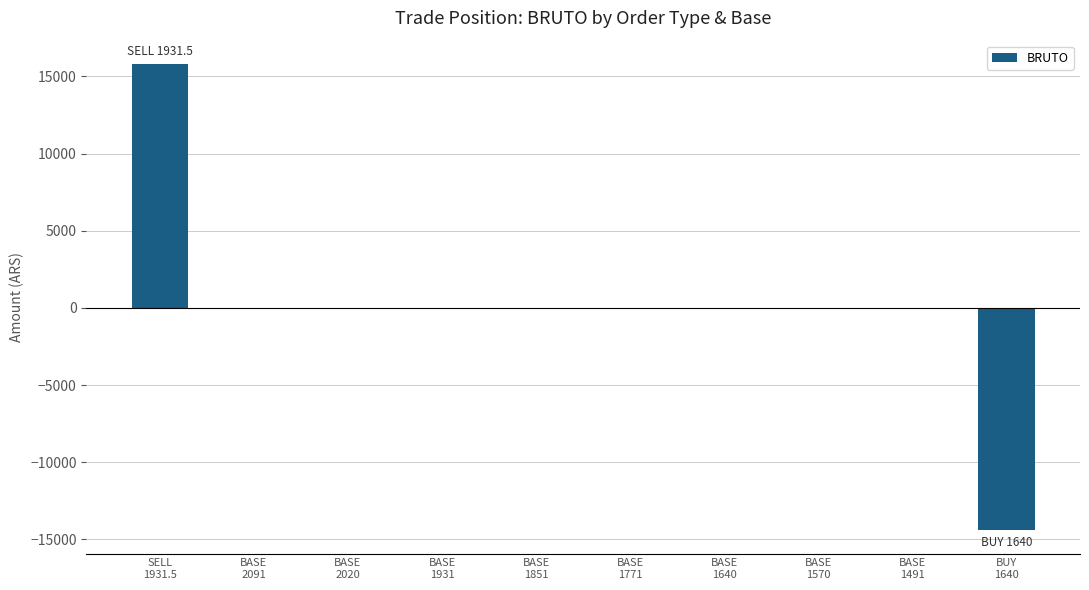

How many data points does each series have?

10